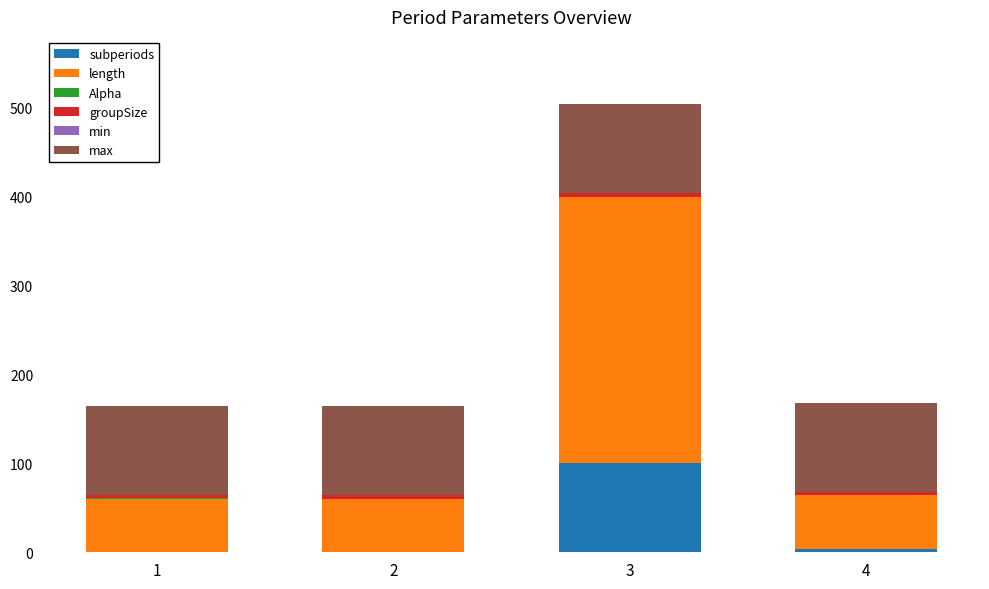

The value of subperiods at 1 is 66.4. True or false?

False